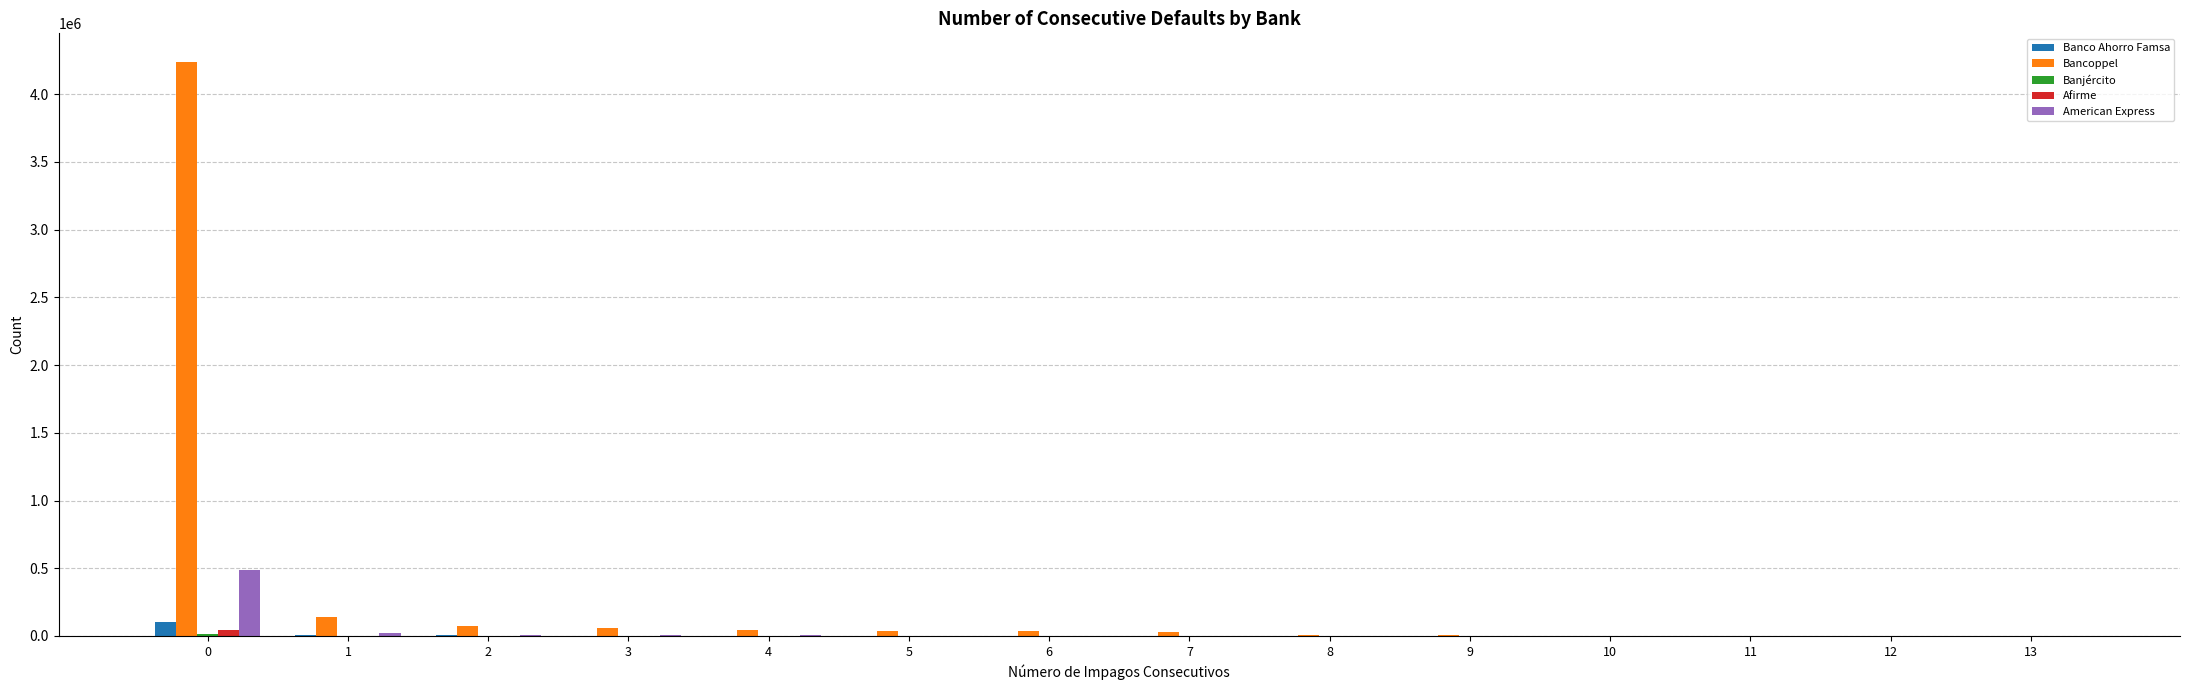

What is the maximum value shown in the chart?

4236807